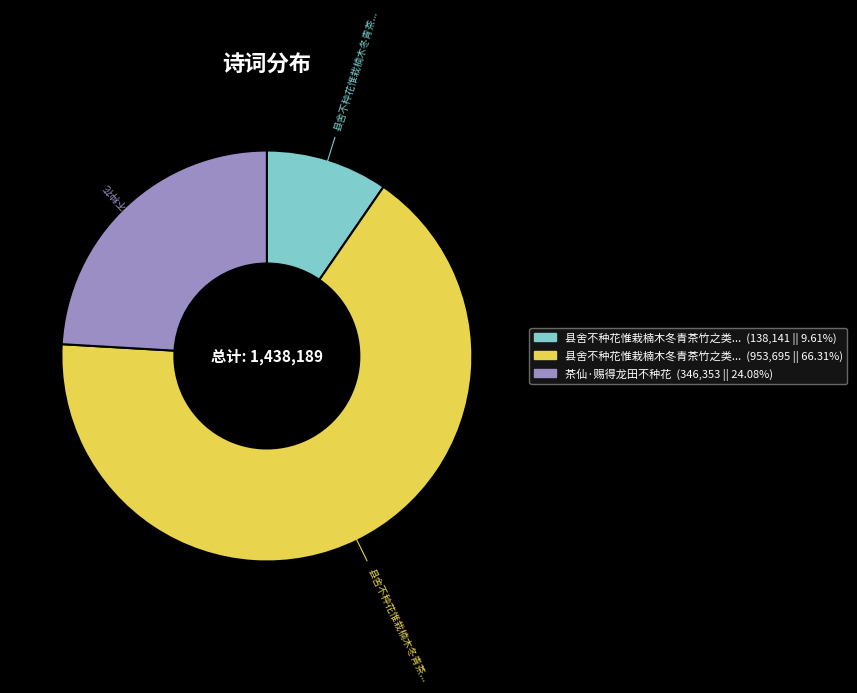

How many slices are in this pie chart?

3